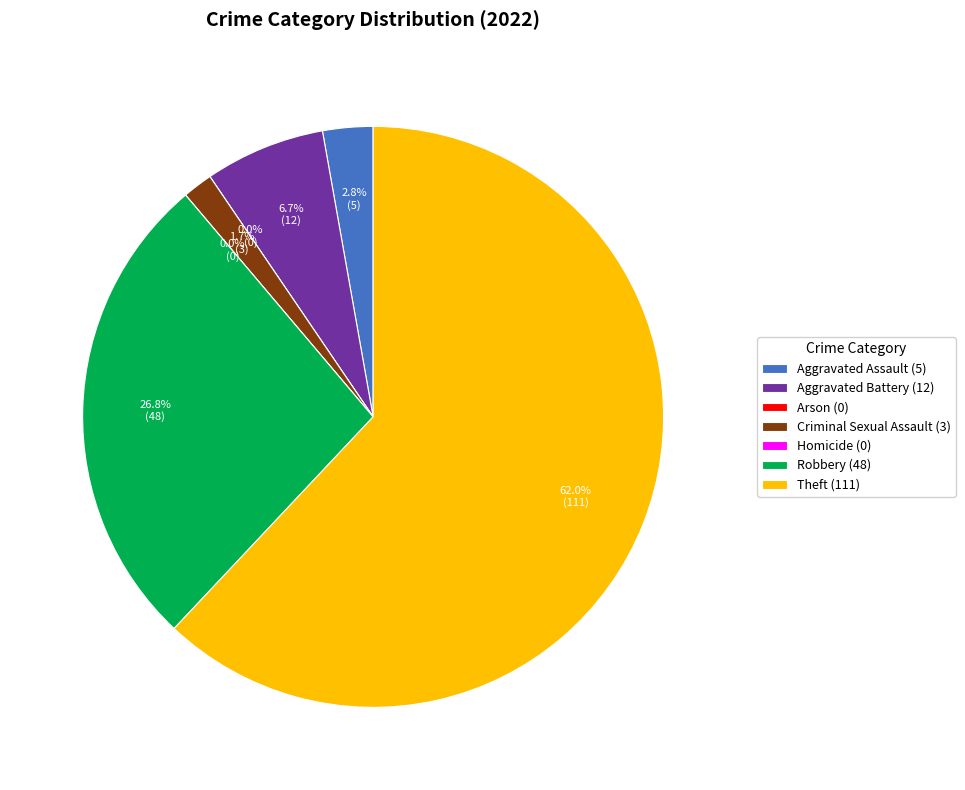

True or false: Robbery accounts for 27% of the total.

True